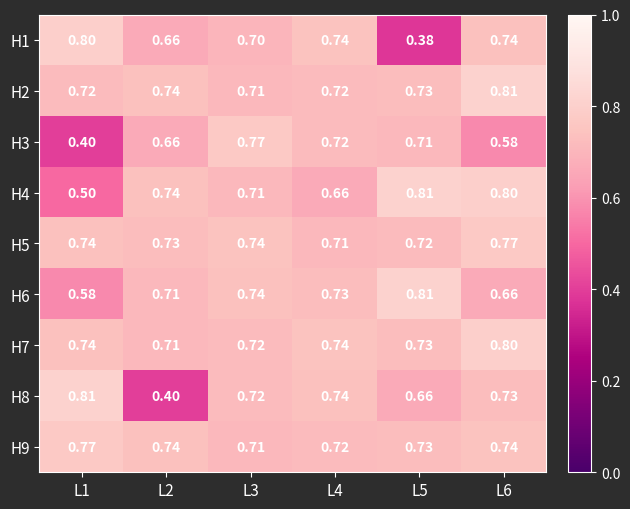

Which series changed the most between L2 and L3?

H8